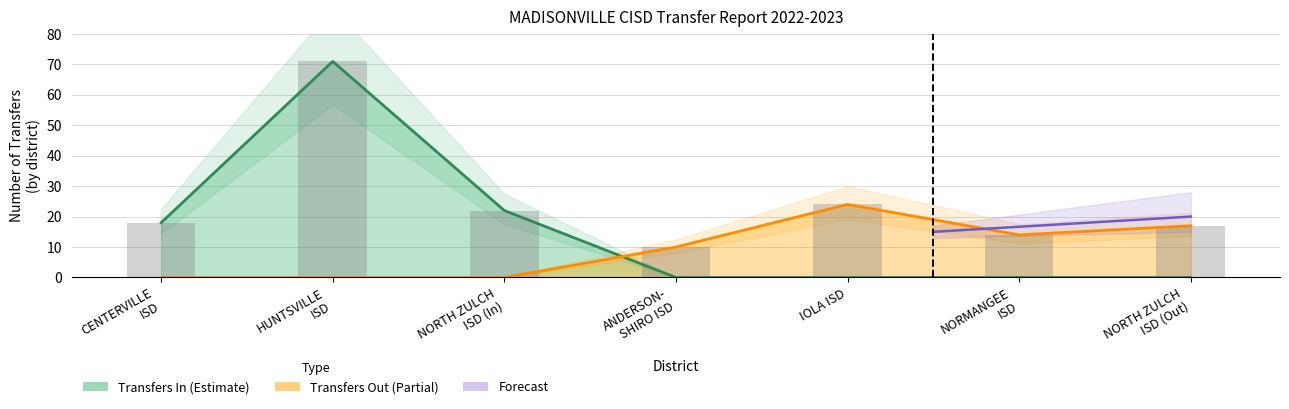

What is the sum of all values?

111